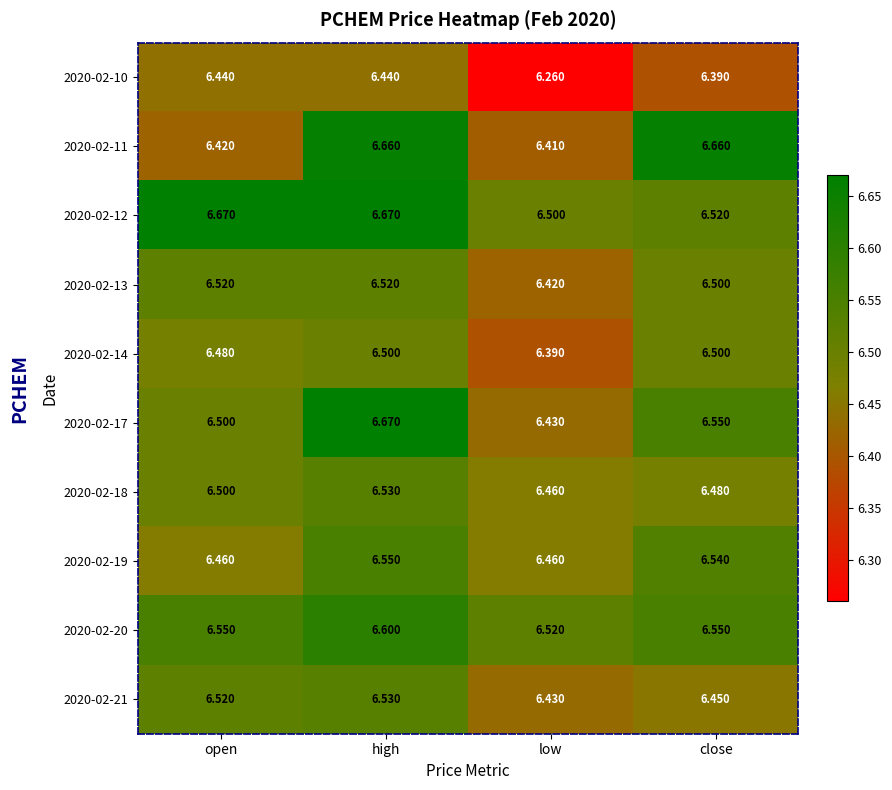

At which category is the sum across all series the highest?

high